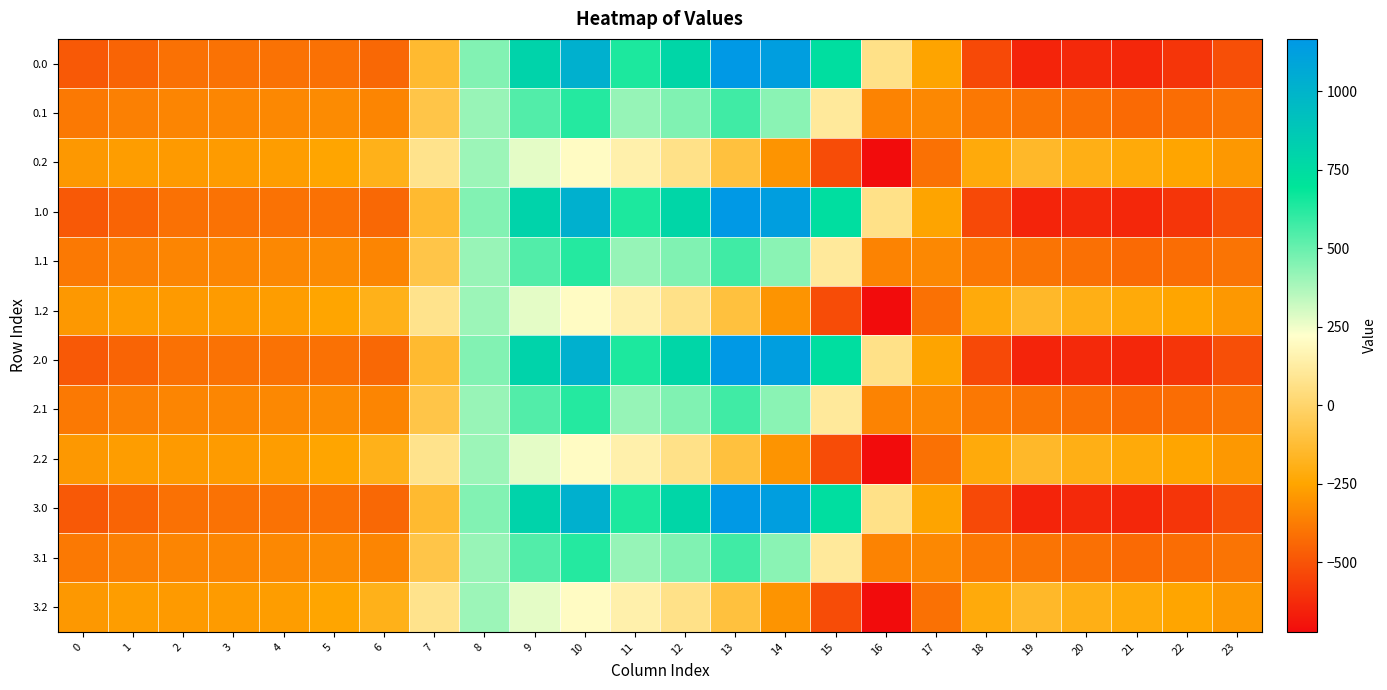

List the series in order of their peak value, lowest first.

0.2, 1.2, 2.2, 3.2, 0.1, 1.1, 2.1, 3.1, 0.0, 1.0, 2.0, 3.0